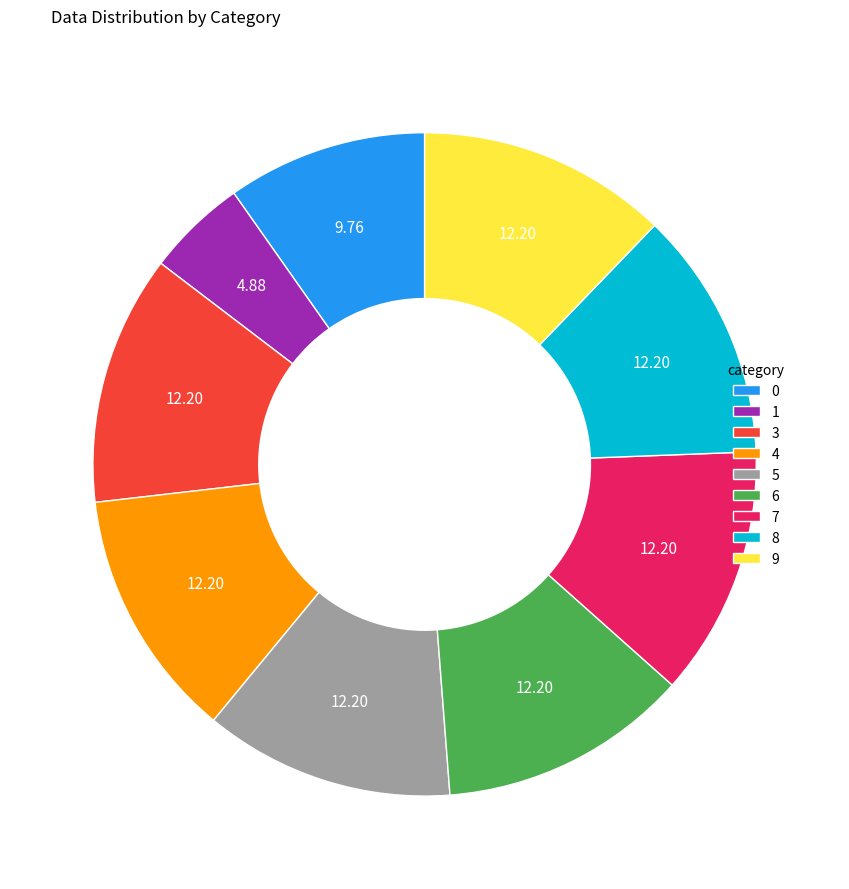

Approximately how many times larger is the value at 9 compared to 5?

1.0